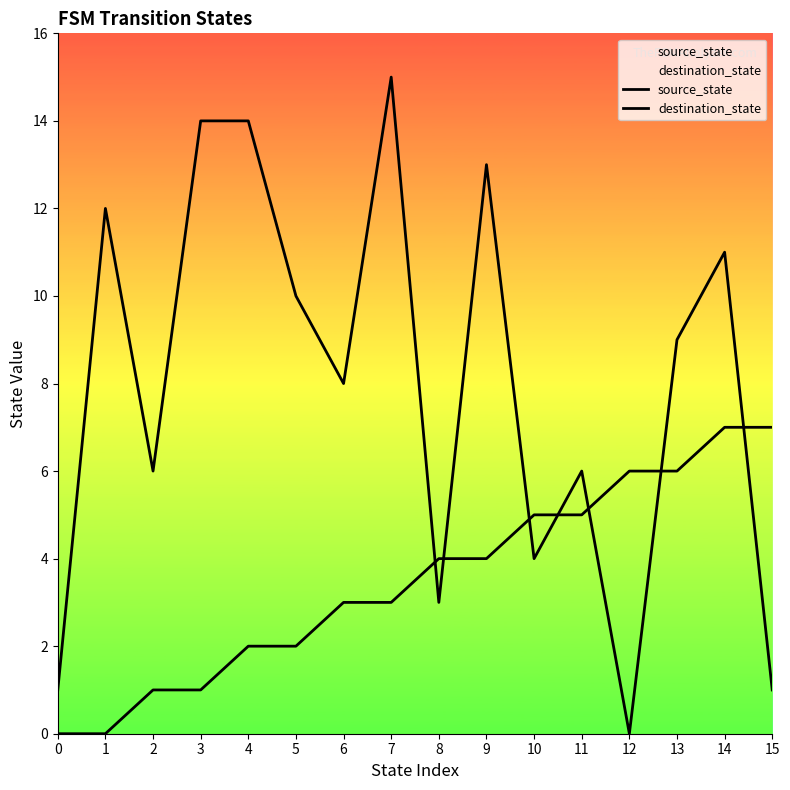

List the series in order of their peak value, highest first.

destination_state, source_state